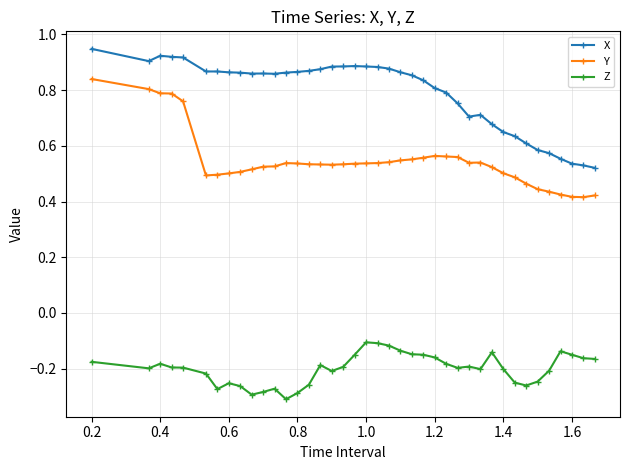

True or false: Z and X intersect in this chart.

False